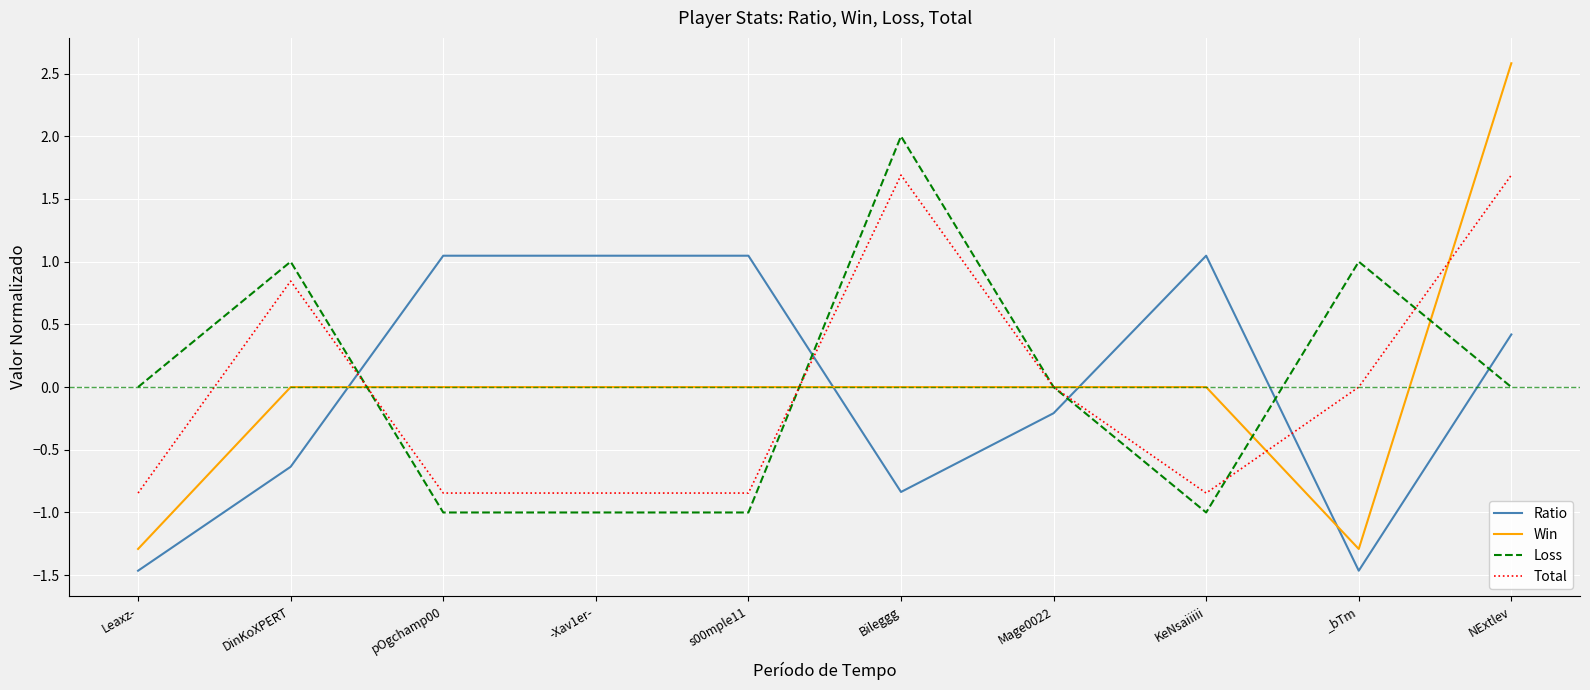

How many lines are shown in the chart?

4